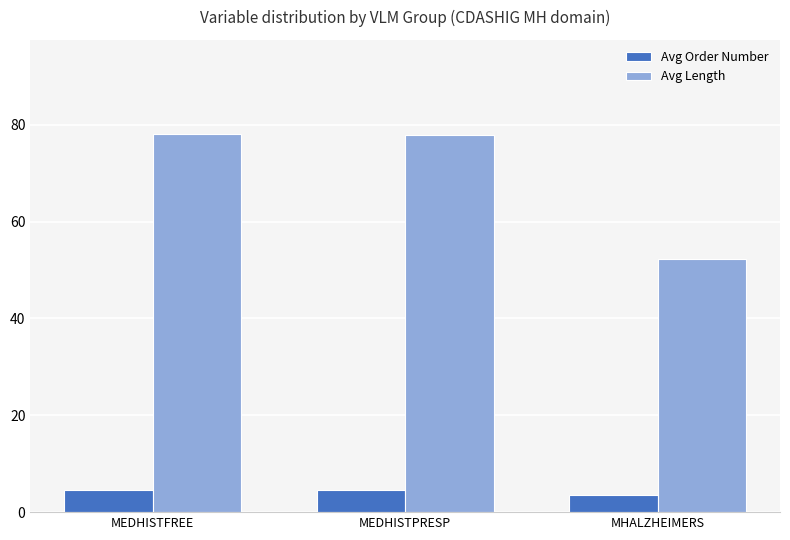

What is the difference between the Avg Length values at MEDHISTFREE and MHALZHEIMERS?

25.8